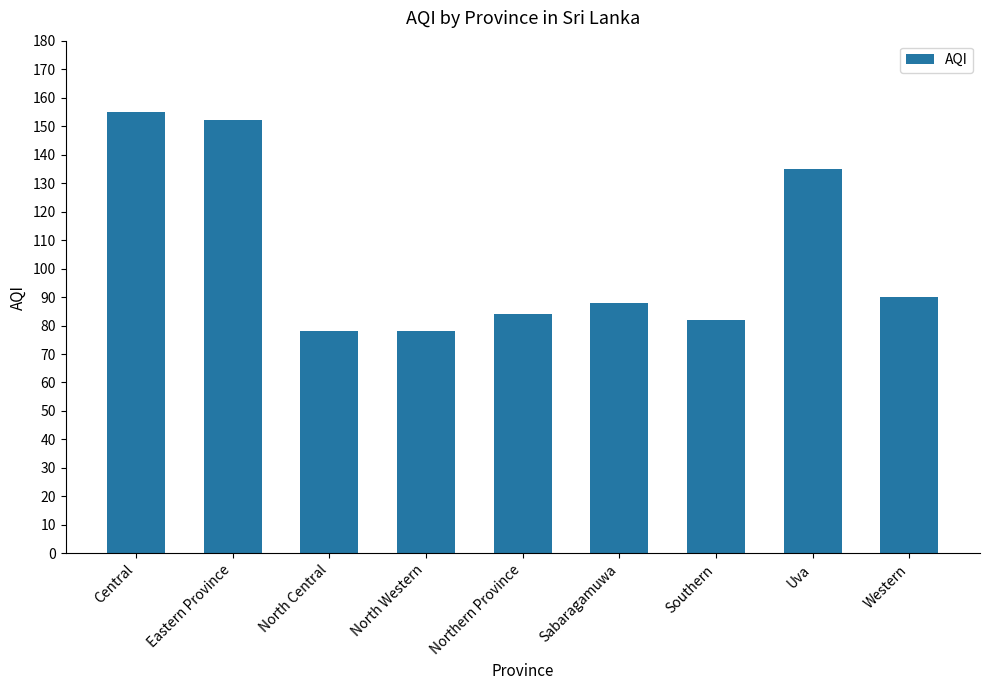

Reading left to right, what are all the values shown in this chart?

Central=155	Eastern Province=152	North Central=78	North Western=78	Northern Province=84	Sabaragamuwa=88	Southern=82	Uva=135	Western=90